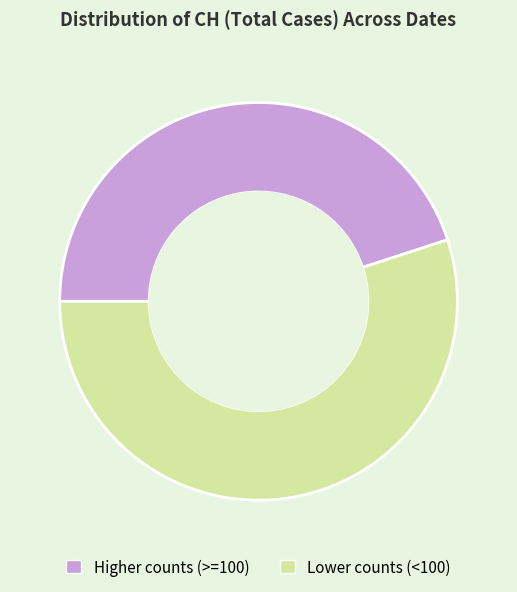

Which category has the biggest portion of the pie?

Lower counts (<100)